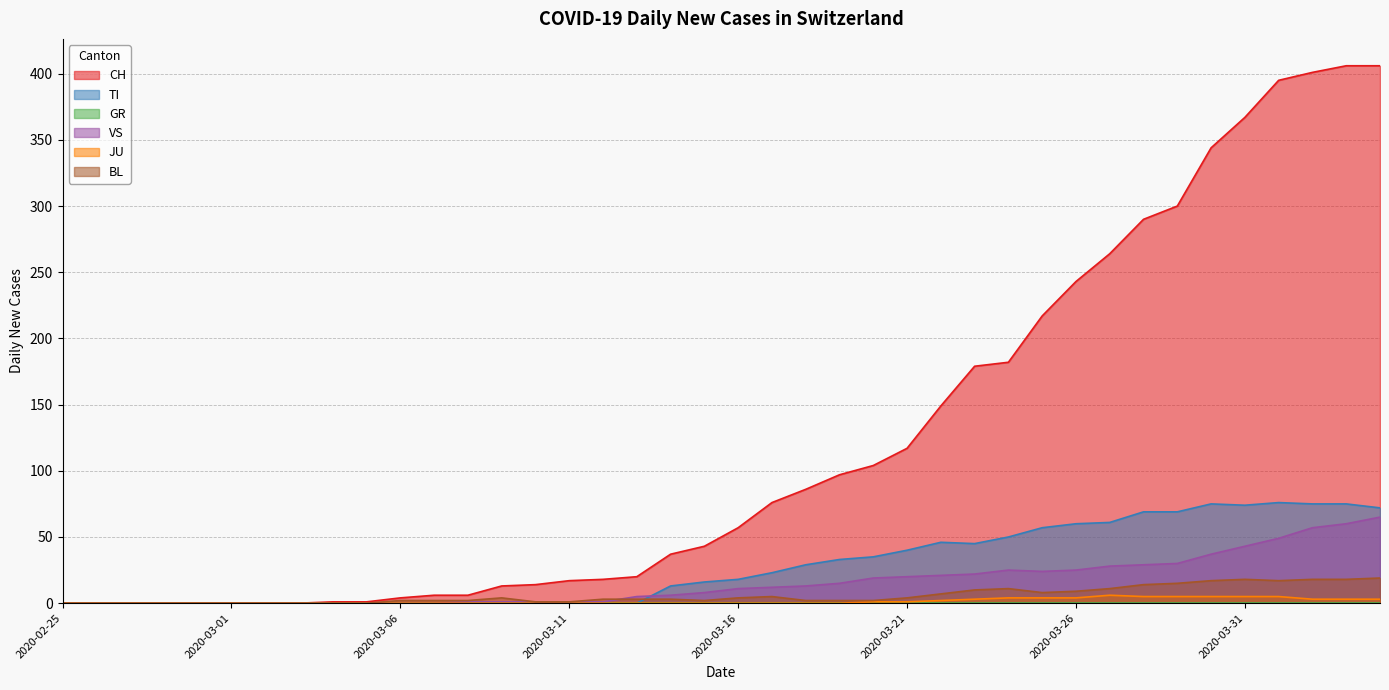

What is the total value across all series at 2020-03-29?

419